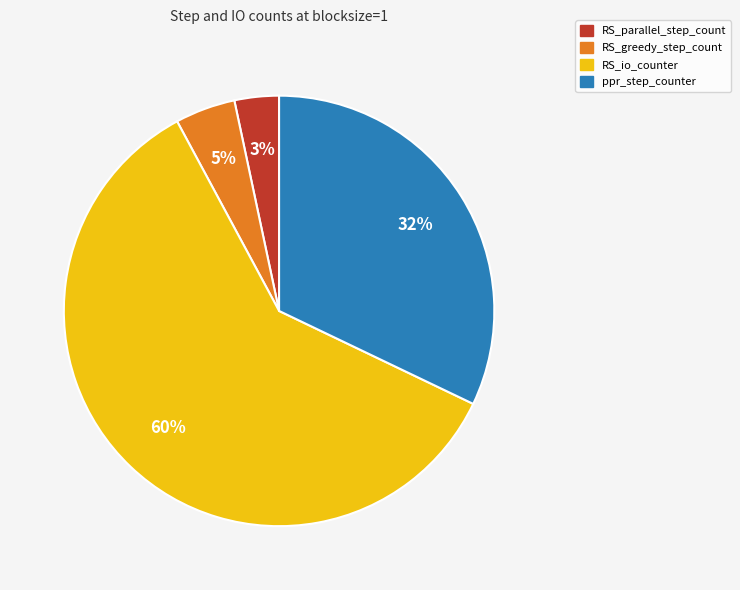

To the nearest percent, what is the difference between the ppr_step_counter and RS_parallel_step_count slice percentages?

29%